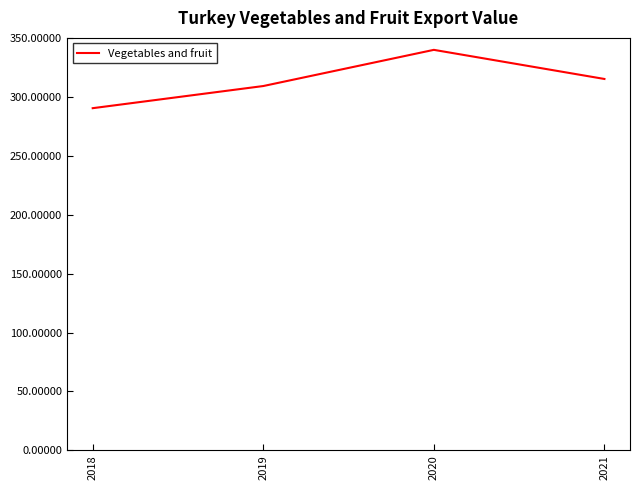

What is the minimum value shown in the chart?

290.4